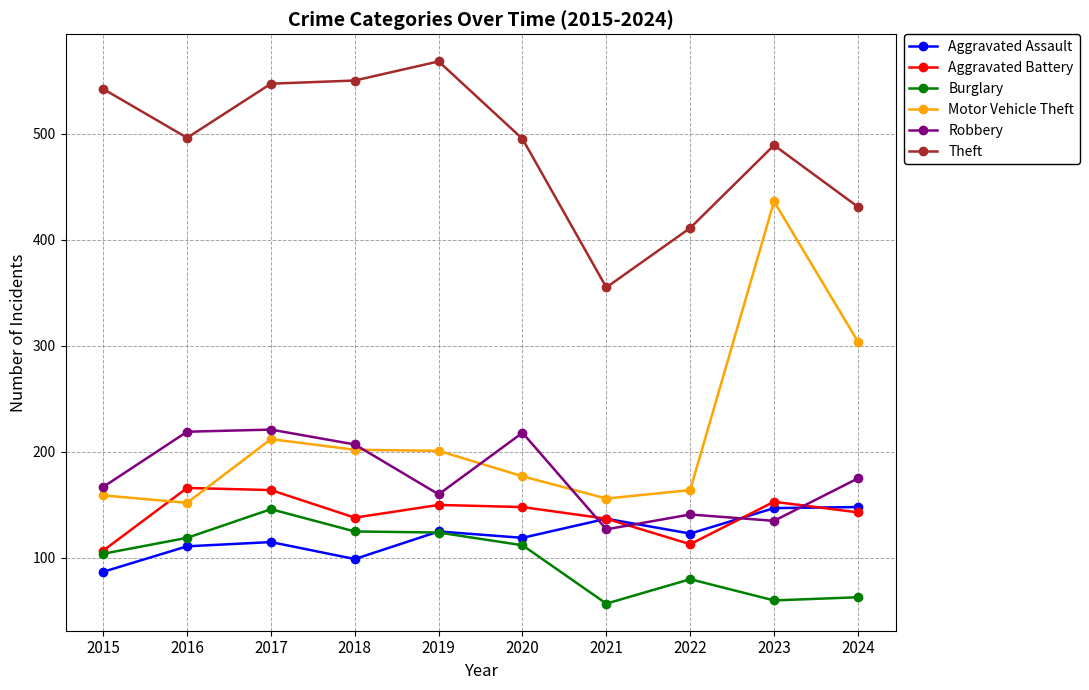

Where does the Theft series first go above 496?

2015